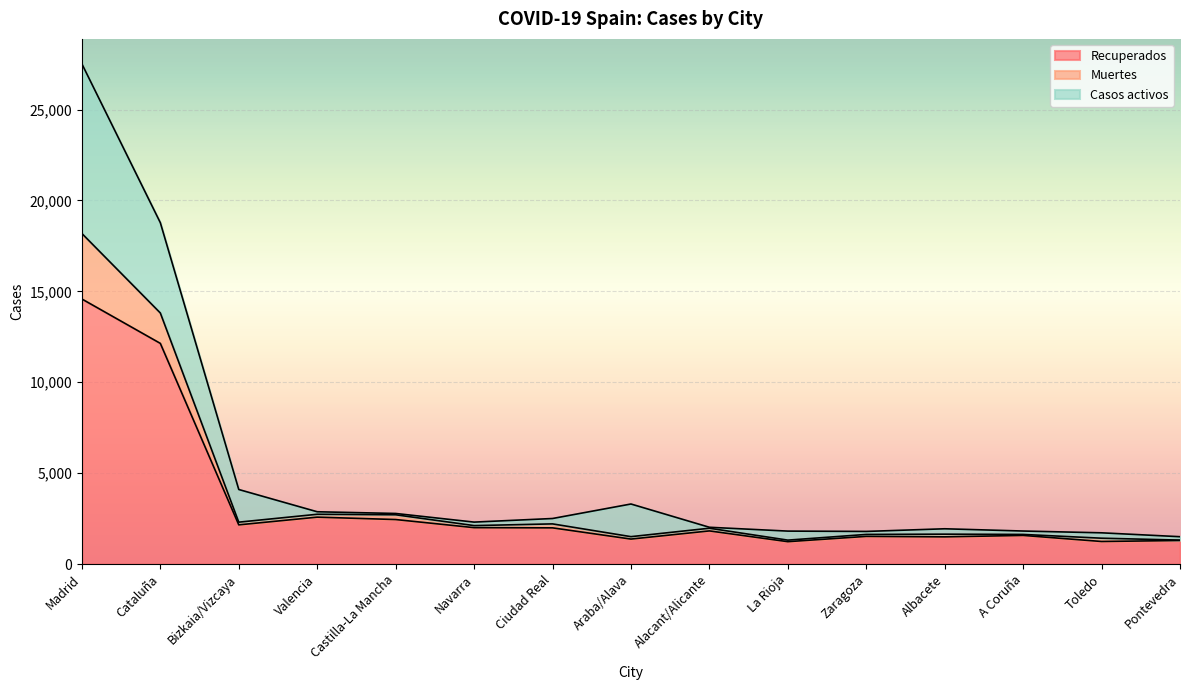

True or false: Muertes has a value of 3185 at Zaragoza.

False